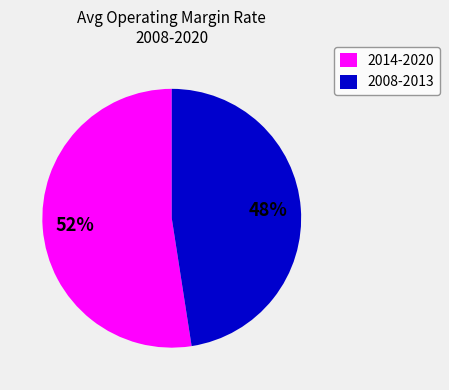

Is there any slice that represents more than half of the pie?

Yes